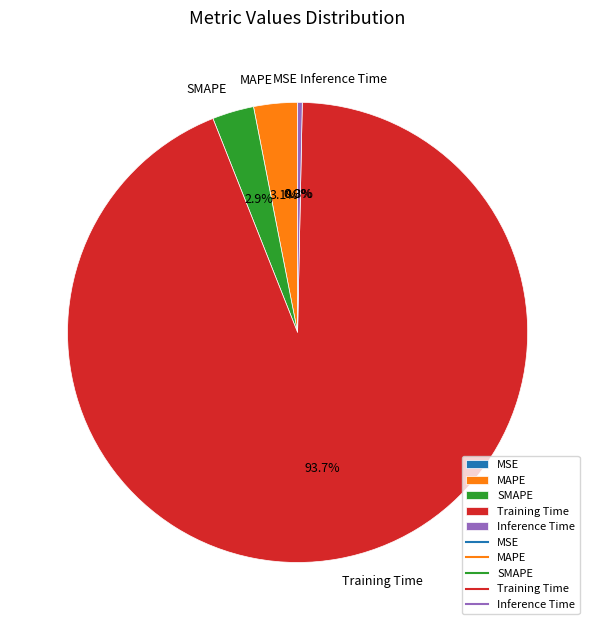

Which category has the biggest portion of the pie?

Training Time